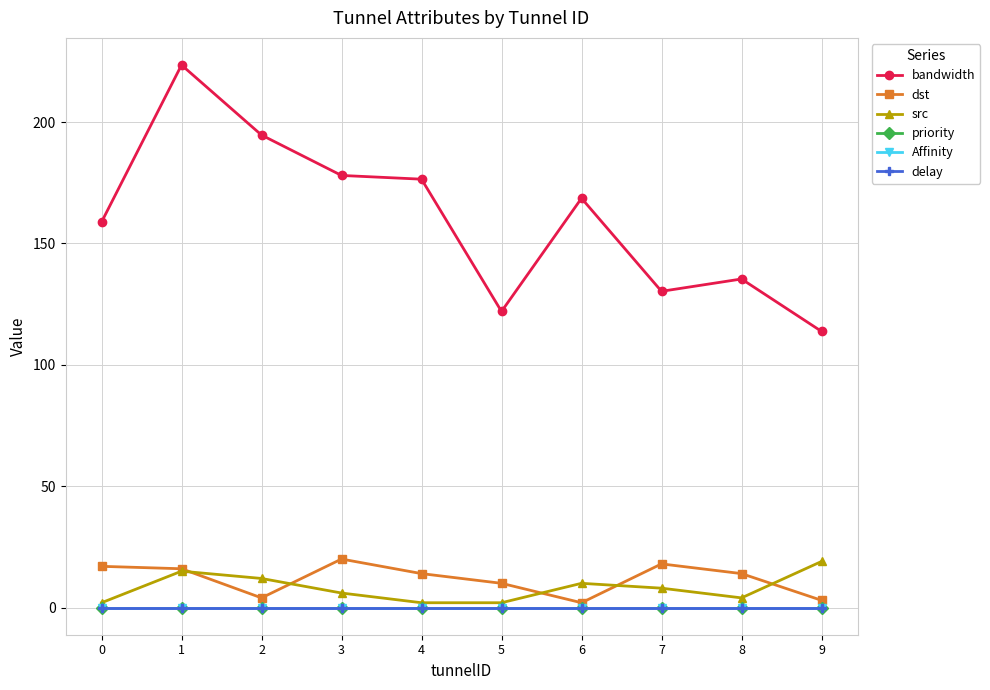

Where is bandwidth nearest to the value 168?

6